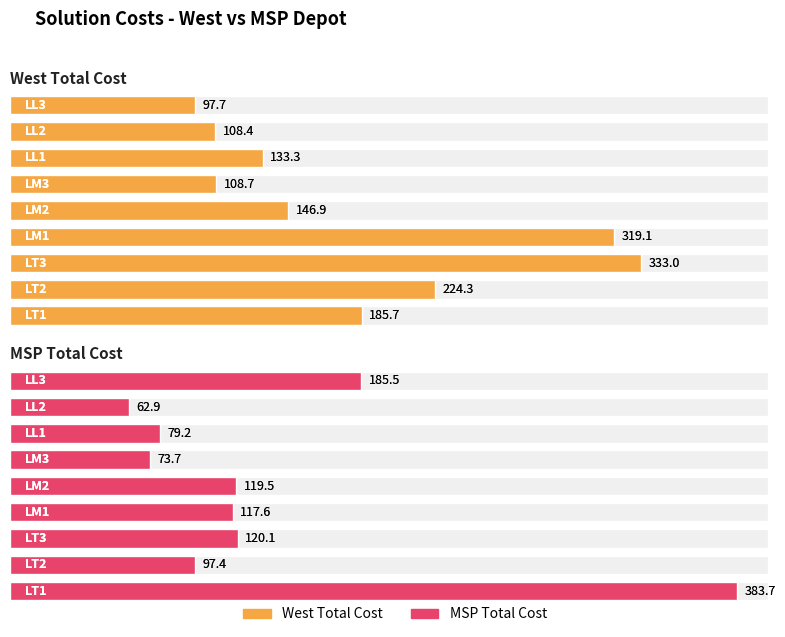

What is the greatest value displayed?

383.7